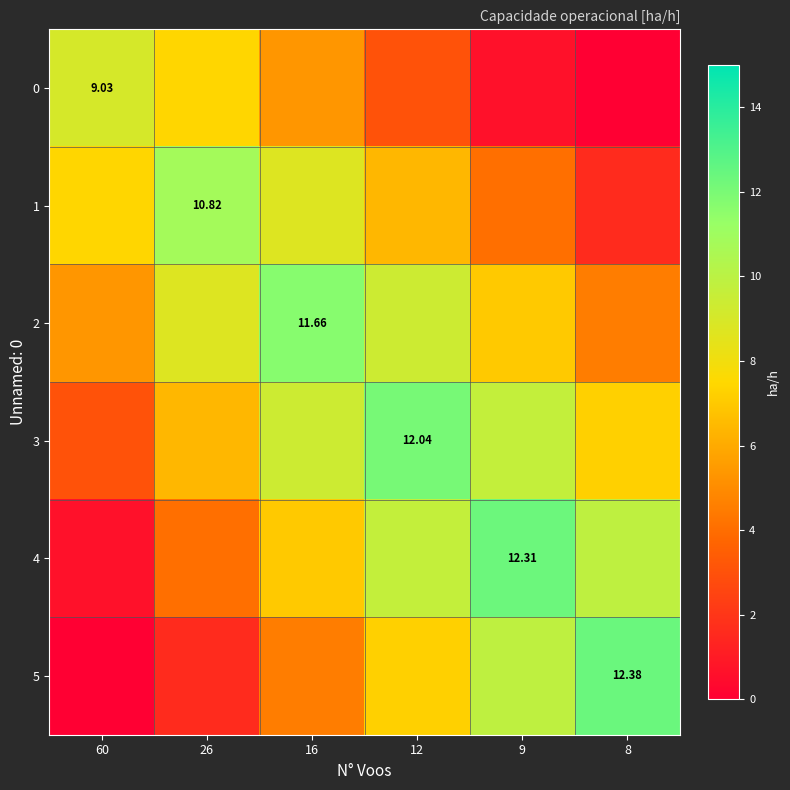

What is the highest value of the 2 series?

11.7